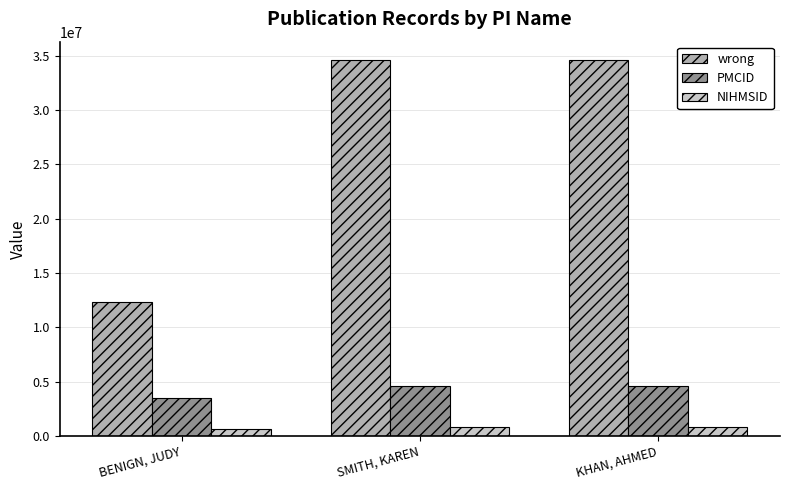

The PMCID series shows 6706061 at KHAN, AHMED. True or false?

False